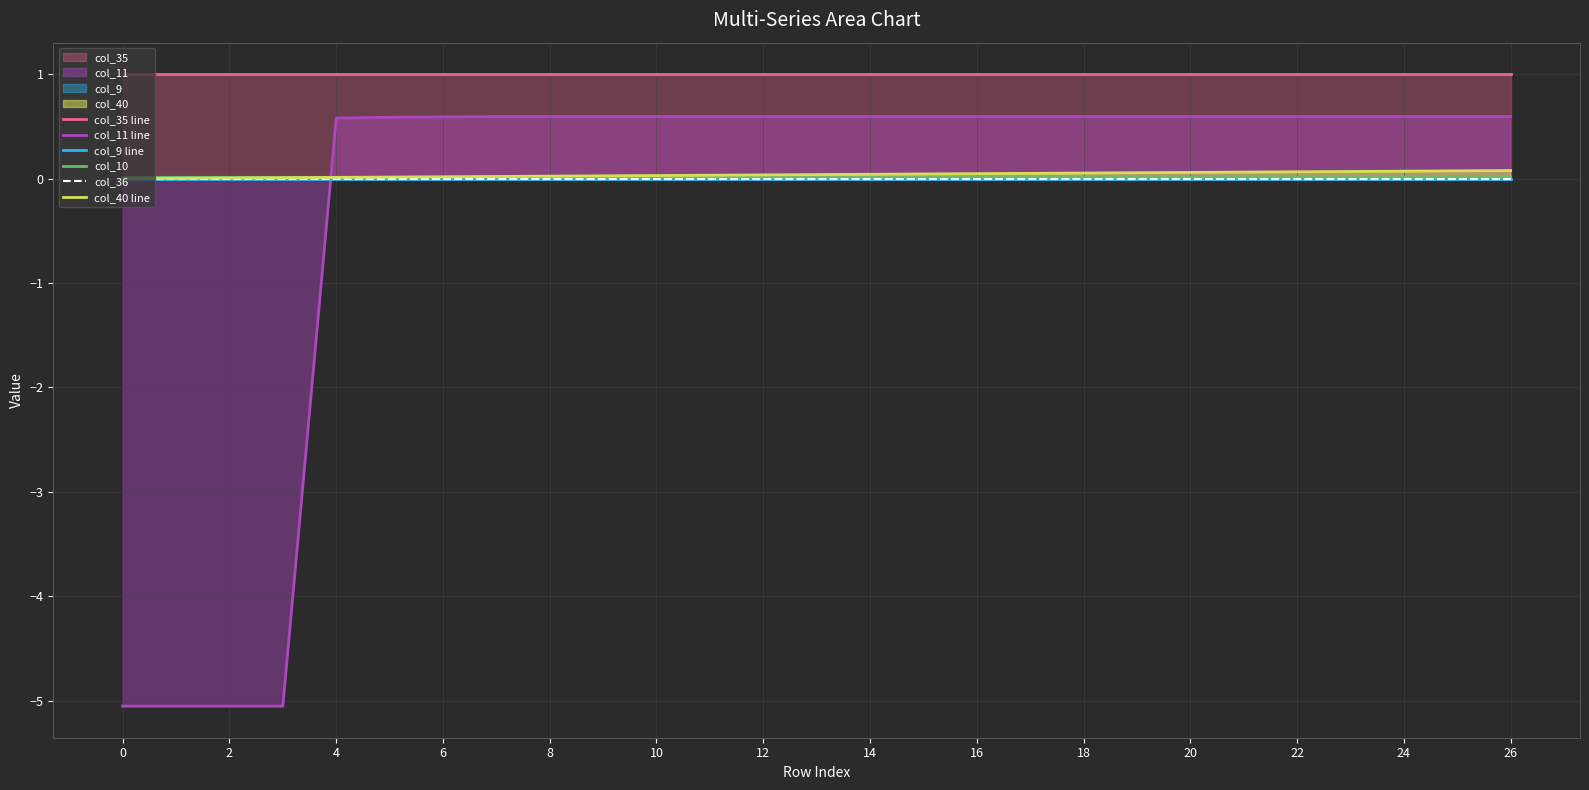

List the series in order of their peak value, lowest first.

col_9 line, col_36, col_10, col_40 line, col_11 line, col_35 line